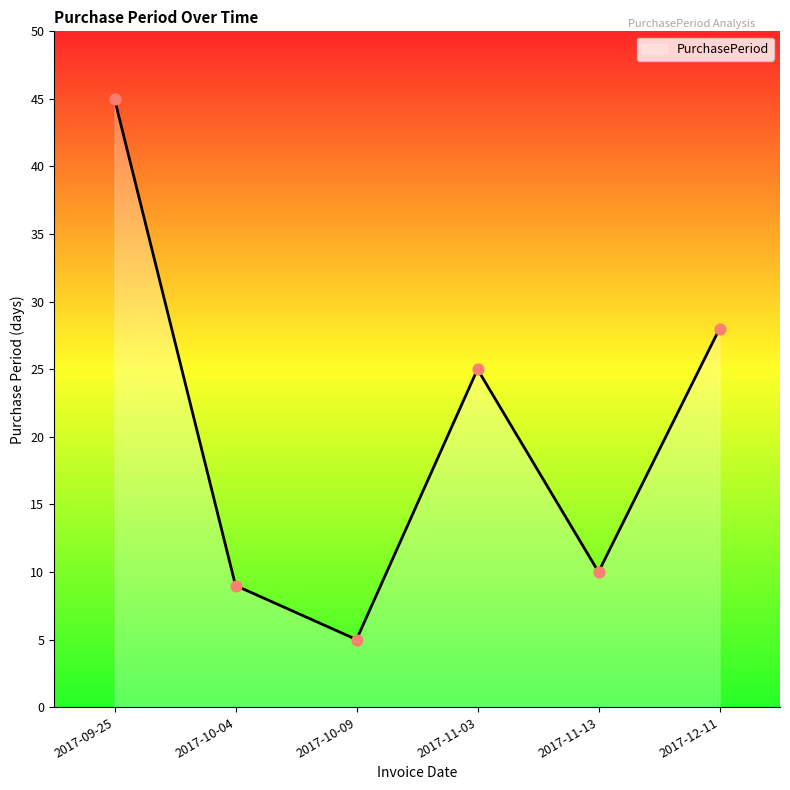

Between 2017-09-25 and 2017-10-09, which is larger?

2017-09-25